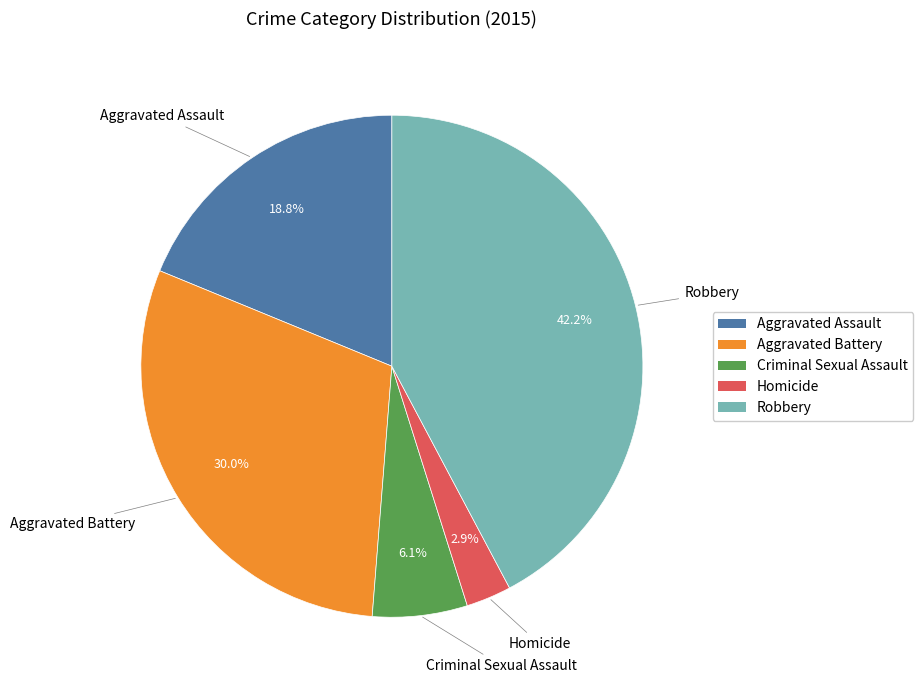

Does Aggravated Battery represent more than half of the total?

No